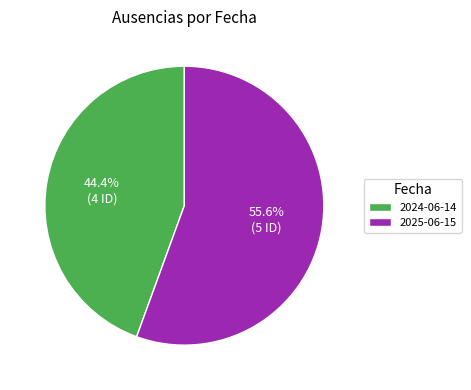

Which category accounts for the majority?

2025-06-15